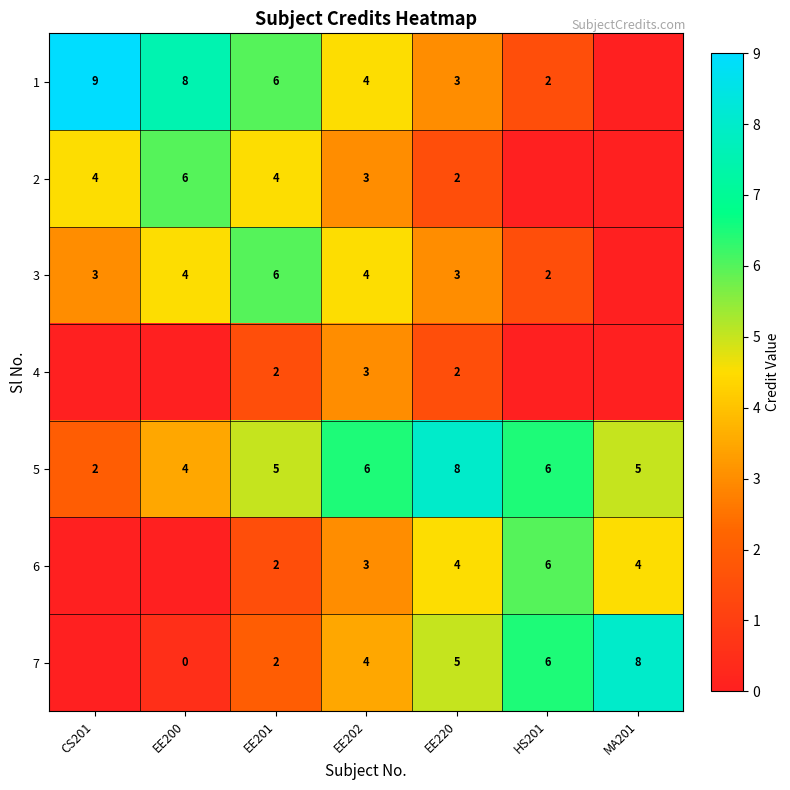

At which label does 5 reach its minimum?

CS201